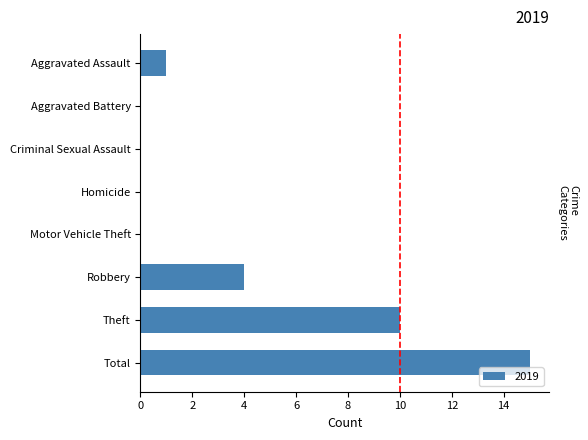

Reading bottom to top, extract all data points from this chart.

Total=15	Theft=10	Robbery=4	Motor Vehicle Theft=0	Homicide=0	Criminal Sexual Assault=0	Aggravated Battery=0	Aggravated Assault=1